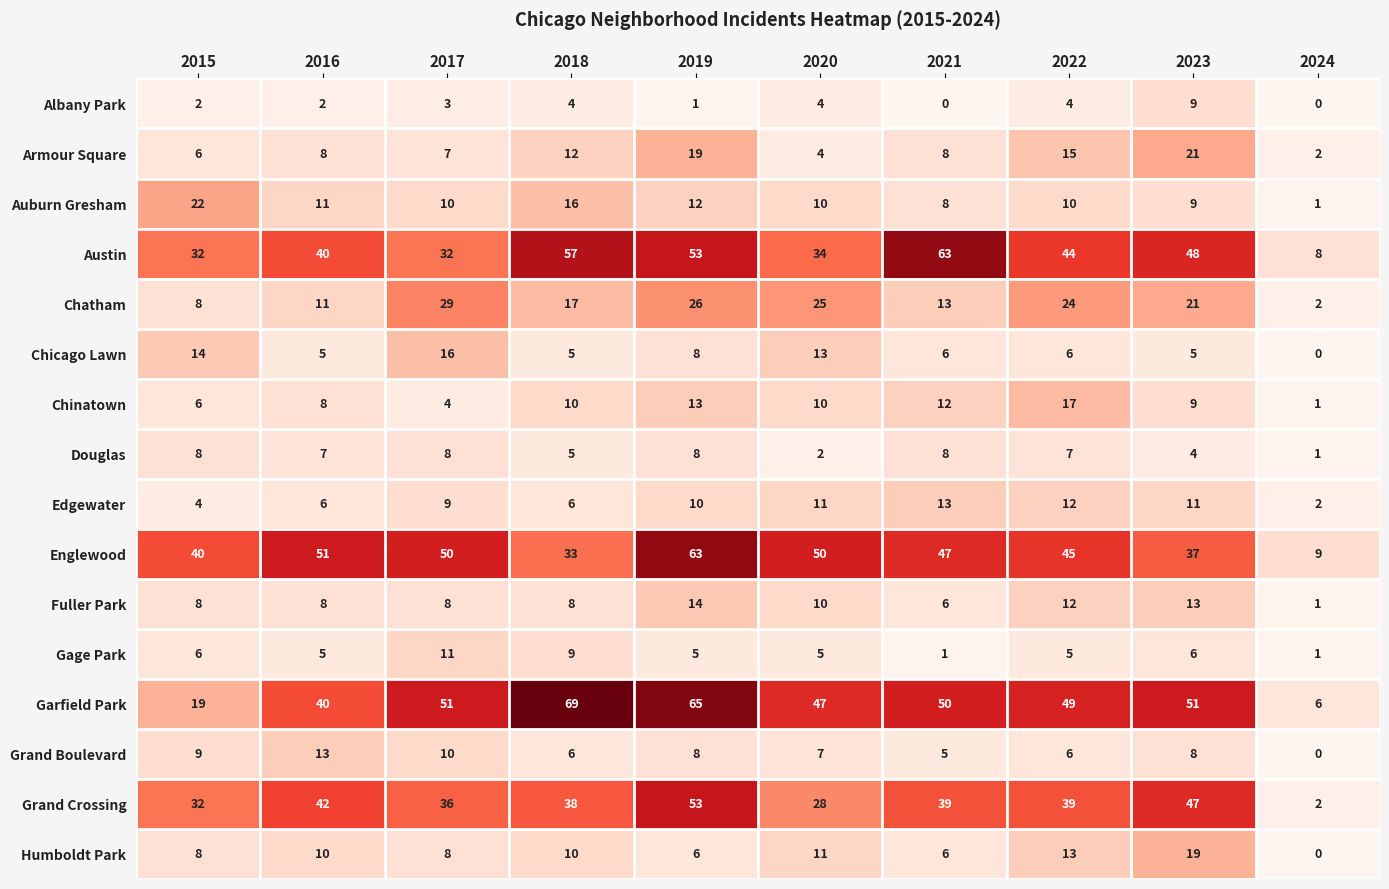

What is the difference between the second highest and second lowest values in the Garfield Park series?

46